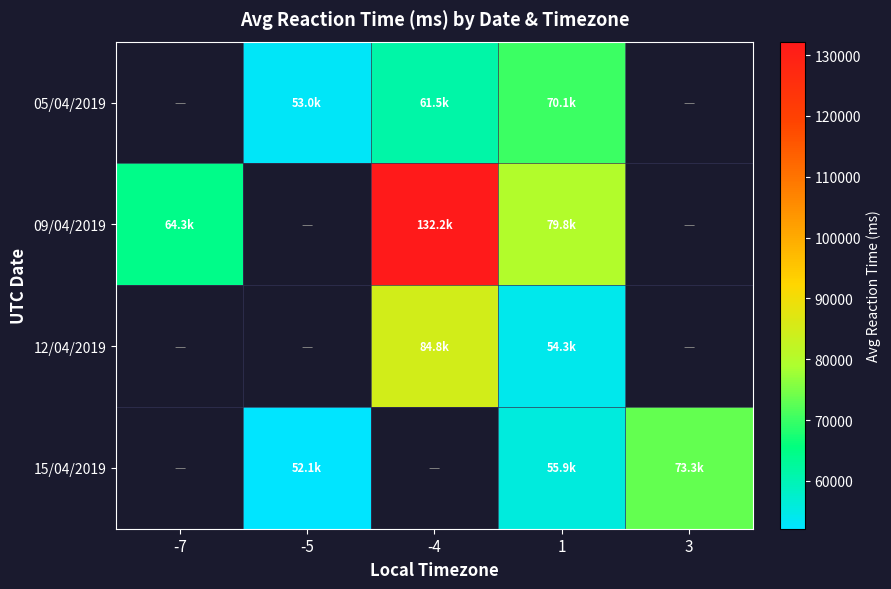

Which label corresponds to the largest value in the chart?

-4